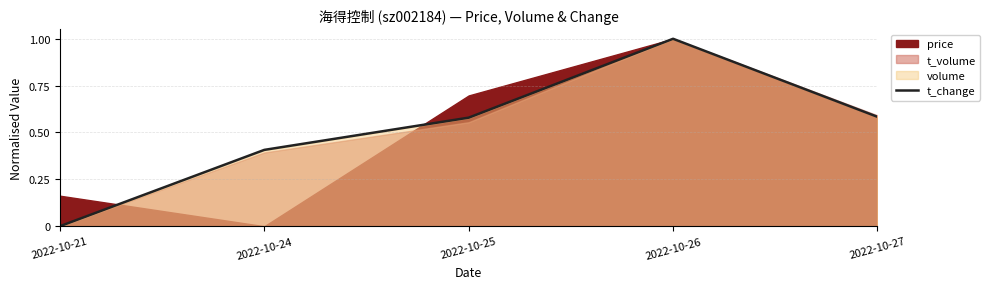

How many points are higher than both their immediate neighbors (excluding endpoints)?

1